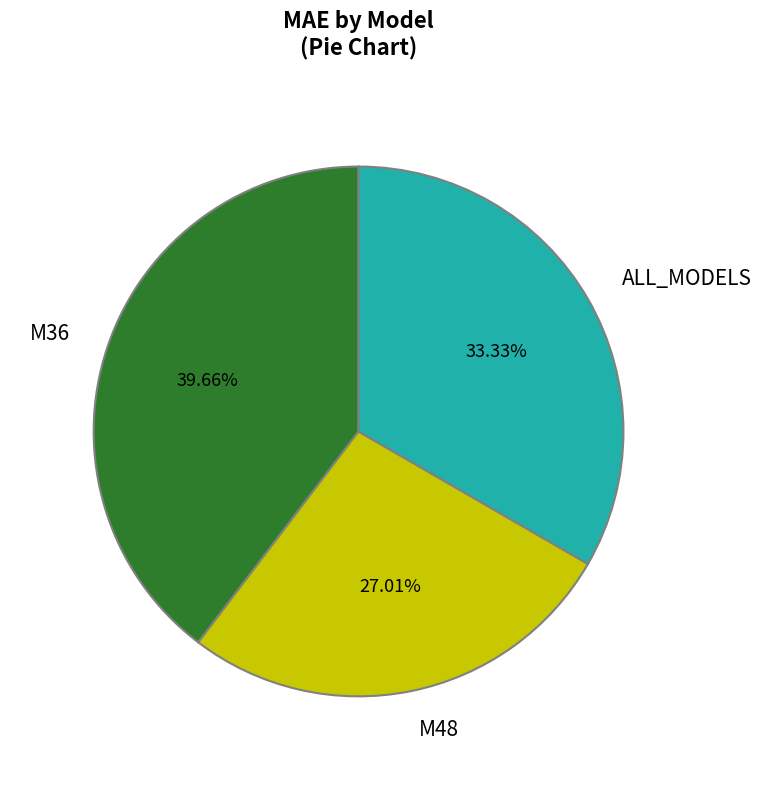

The M48 slice represents 17% of the pie. True or false?

False